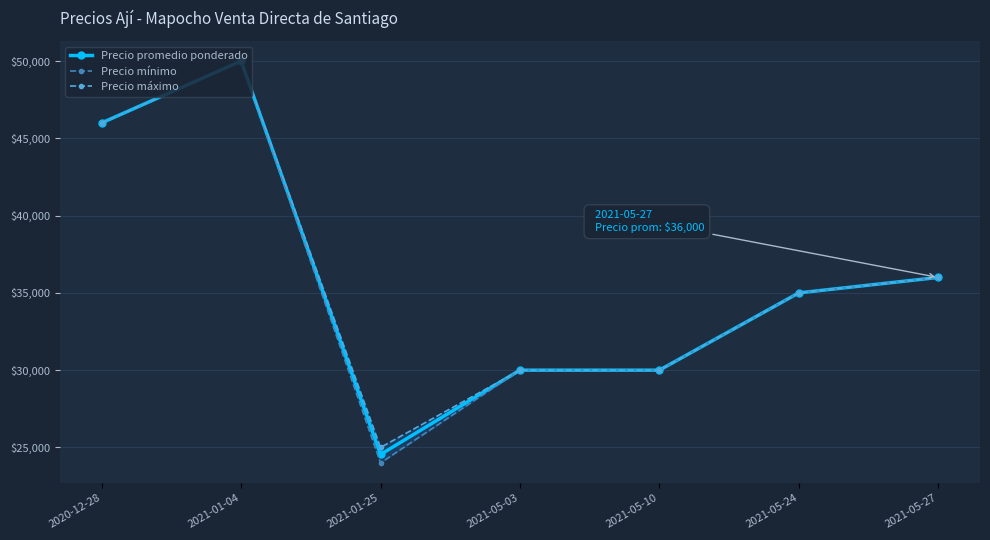

What is the average value of the Precio máximo series?

36000